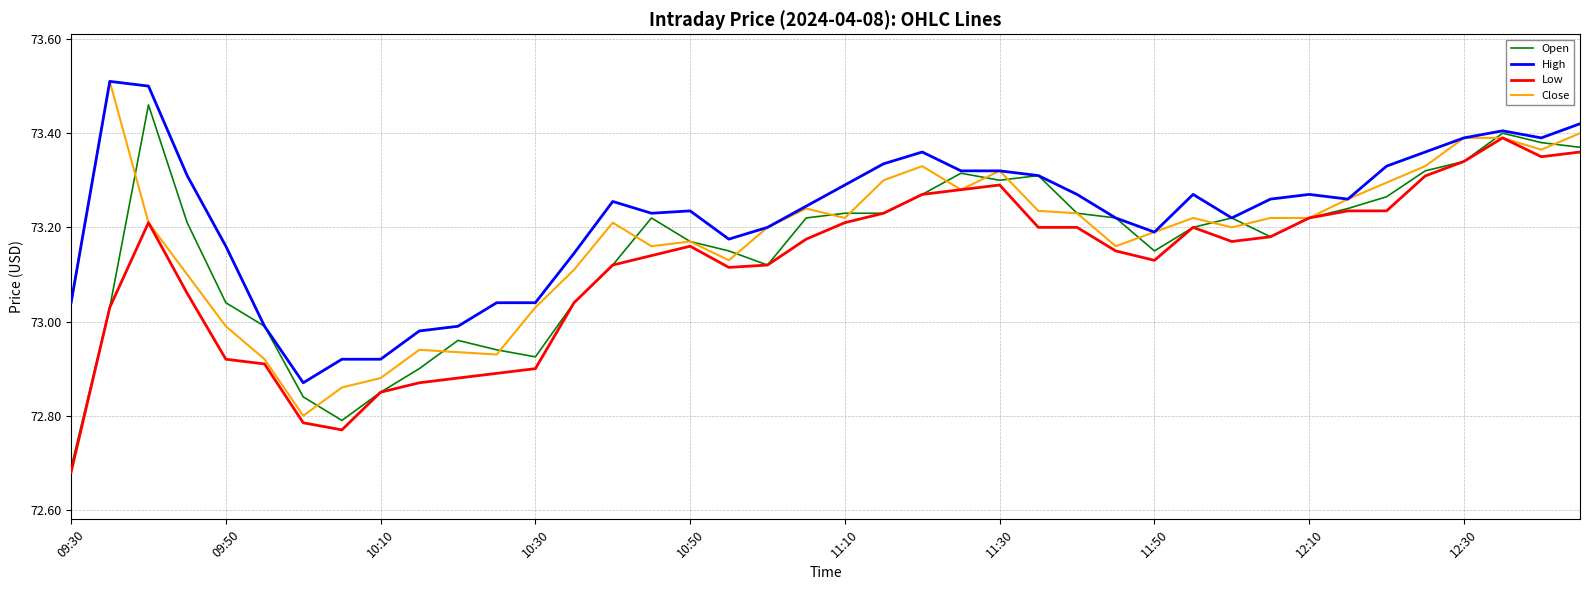

Which series has the largest total across all categories?

High